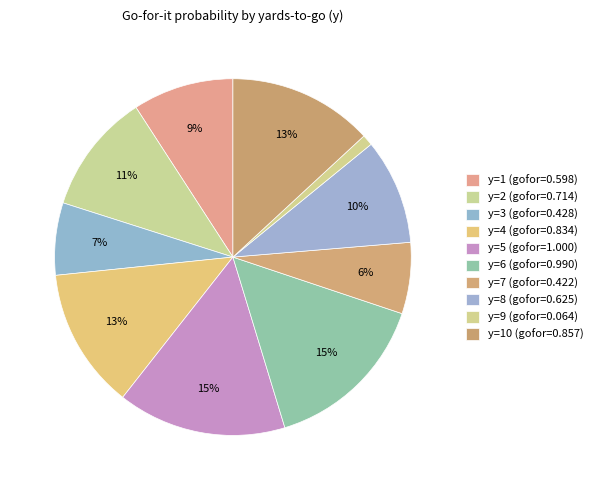

Which category has the smallest portion of the pie?

y=9